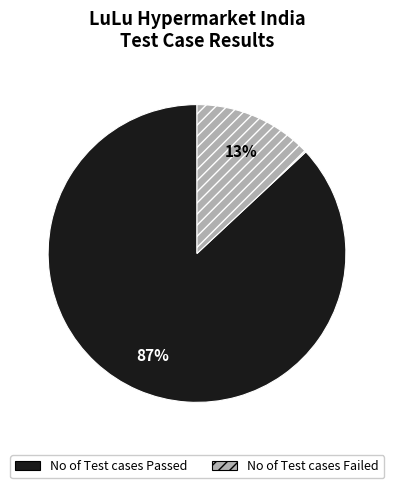

Which category has the biggest portion of the pie?

No of Test cases Passed